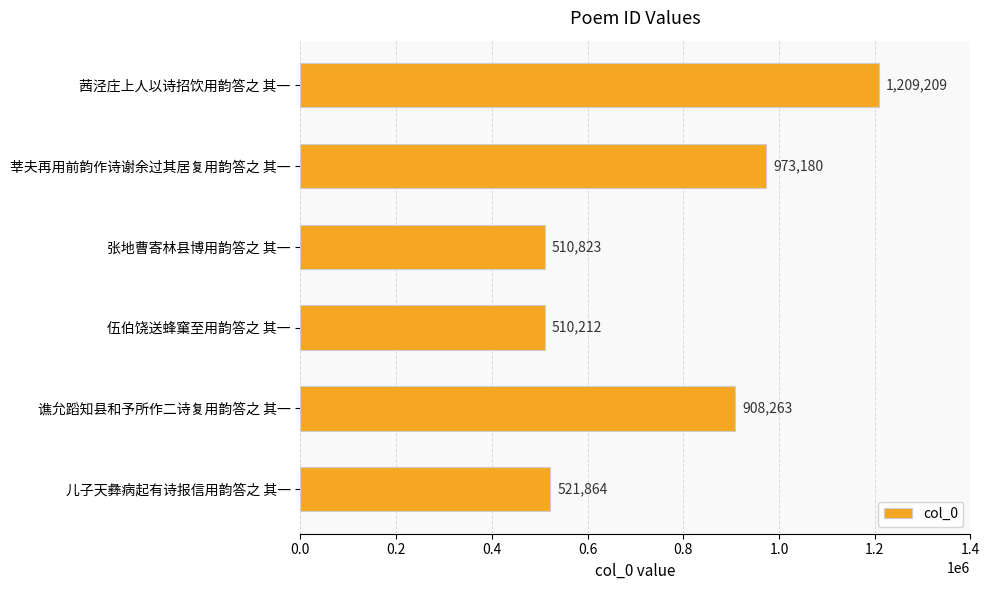

Reading top to bottom, what are all the values shown in this chart?

茜泾庄上人以诗招饮用韵答之 其一=1209209	莘夫再用前韵作诗谢余过其居复用韵答之 其一=973180	张地曹寄林县博用韵答之 其一=510823	伍伯饶送蜂窼至用韵答之 其一=510212	谯允蹈知县和予所作二诗复用韵答之 其一=908263	儿子天彝病起有诗报信用韵答之 其一=521864